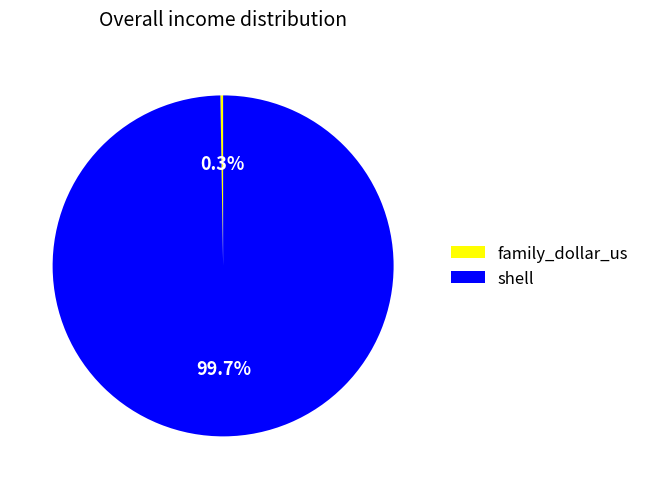

What is the largest slice in the pie chart?

shell